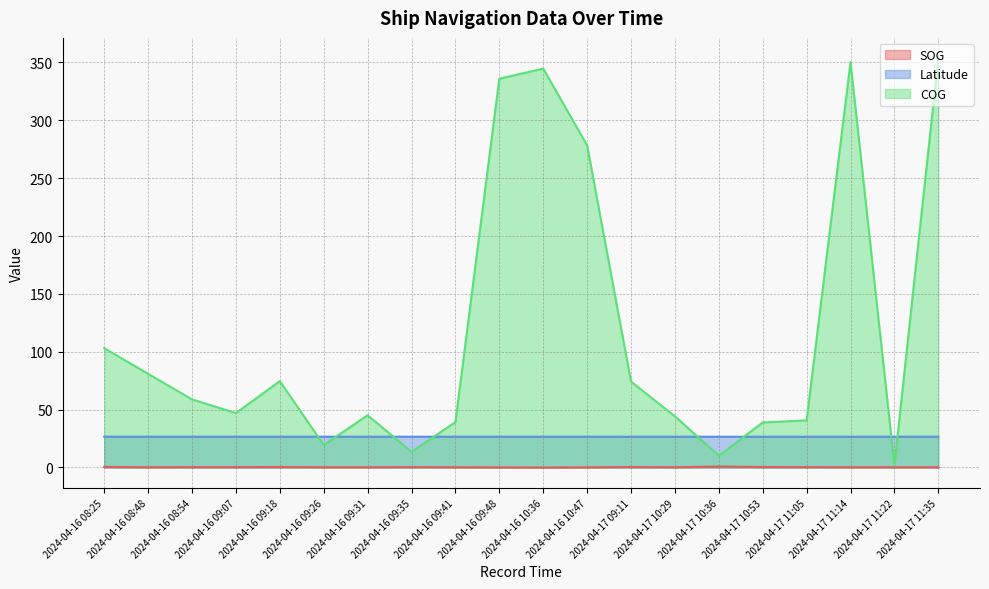

What is the value of the COG point at the 3rd from the left?

58.8